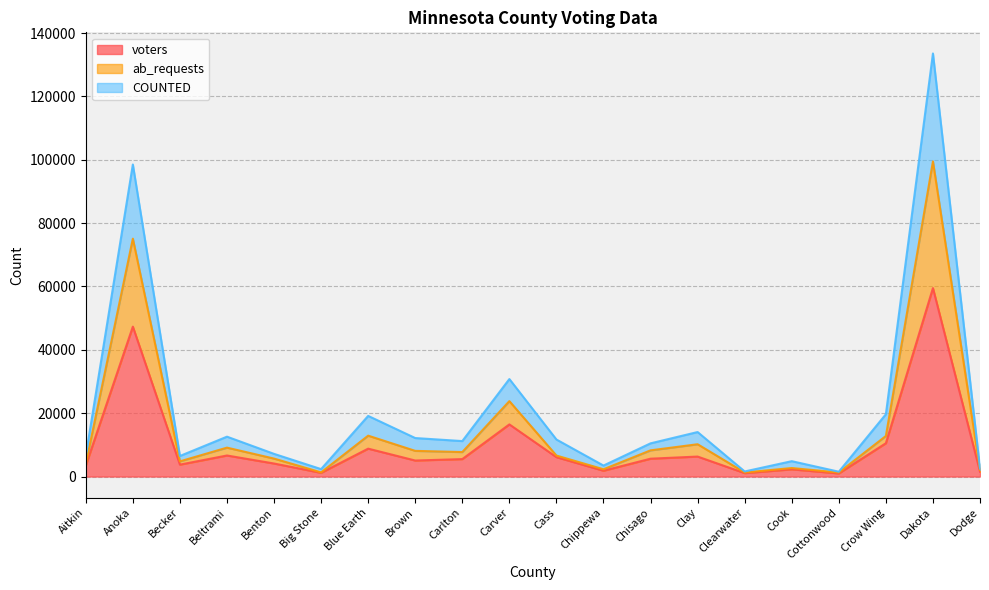

In COUNTED, how many points are lower than both neighbors (excluding endpoints)?

6